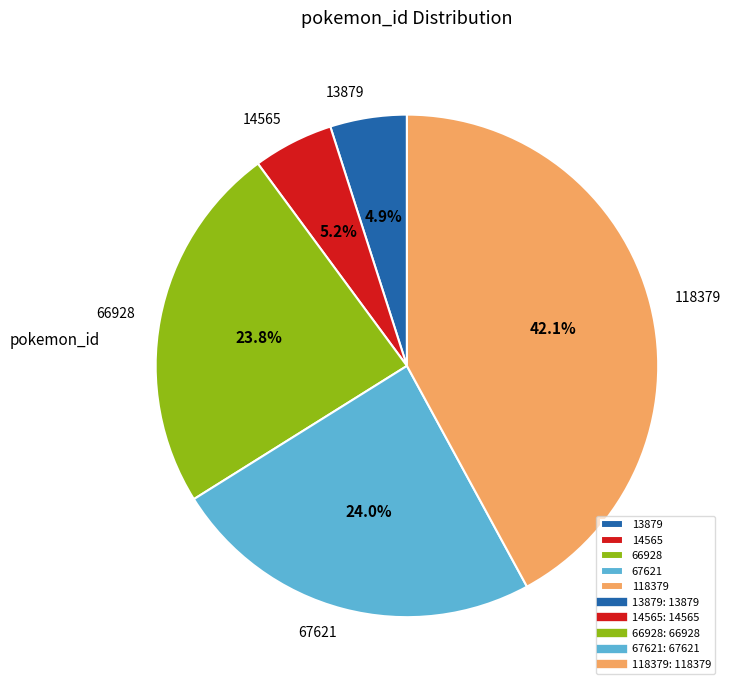

To the nearest percent, what percentage of the pie is 67621?

24%